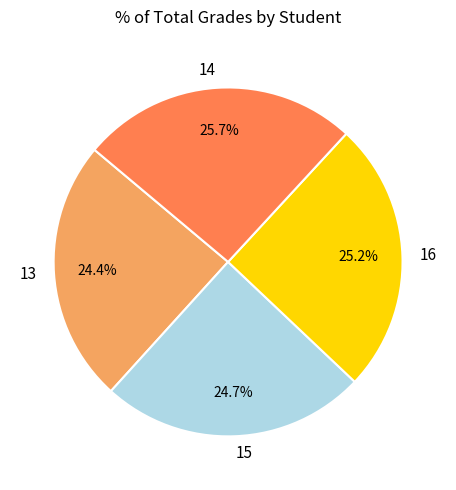

To the nearest percent, what percentage of the pie is 15?

25%